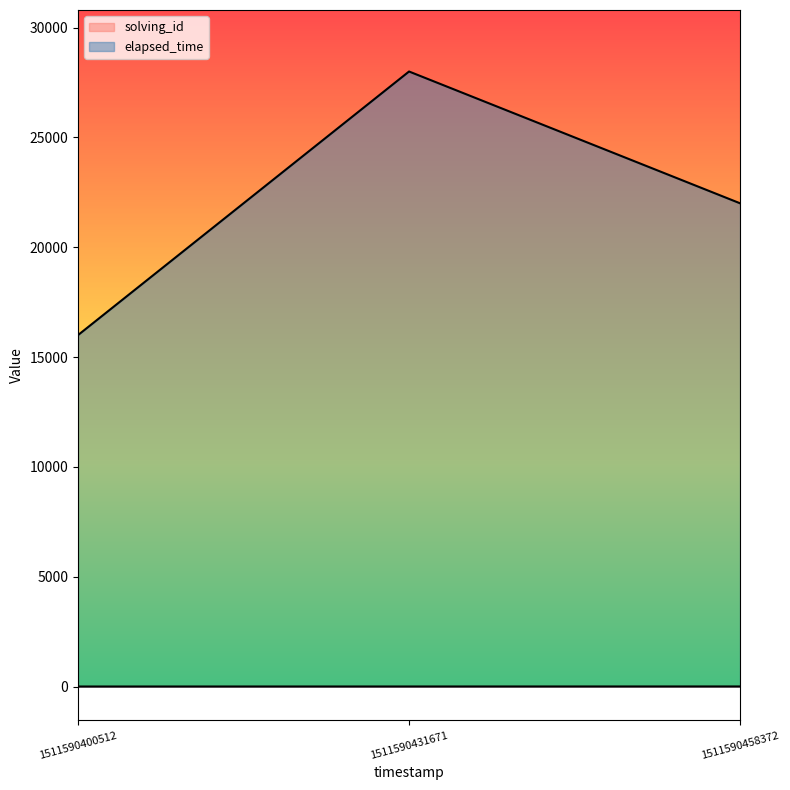

How many data points in elapsed_time are less than 22000?

1